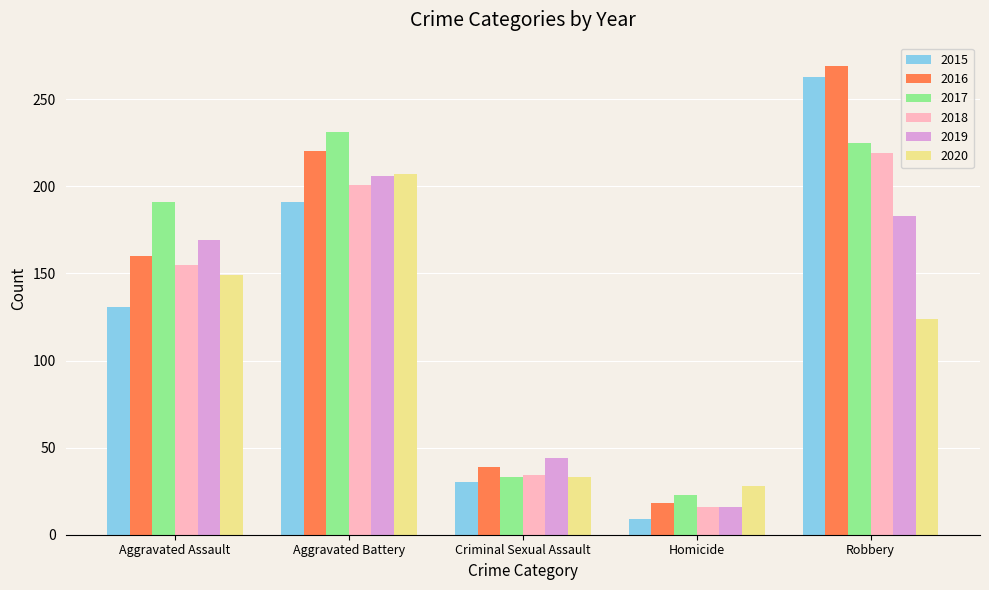

Reading left to right, what are all the values shown in this chart?

2015: Aggravated Assault=131	Aggravated Battery=191	Criminal Sexual Assault=30	Homicide=9	Robbery=263
2016: Aggravated Assault=160	Aggravated Battery=220	Criminal Sexual Assault=39	Homicide=18	Robbery=269
2017: Aggravated Assault=191	Aggravated Battery=231	Criminal Sexual Assault=33	Homicide=23	Robbery=225
2018: Aggravated Assault=155	Aggravated Battery=201	Criminal Sexual Assault=34	Homicide=16	Robbery=219
2019: Aggravated Assault=169	Aggravated Battery=206	Criminal Sexual Assault=44	Homicide=16	Robbery=183
2020: Aggravated Assault=149	Aggravated Battery=207	Criminal Sexual Assault=33	Homicide=28	Robbery=124